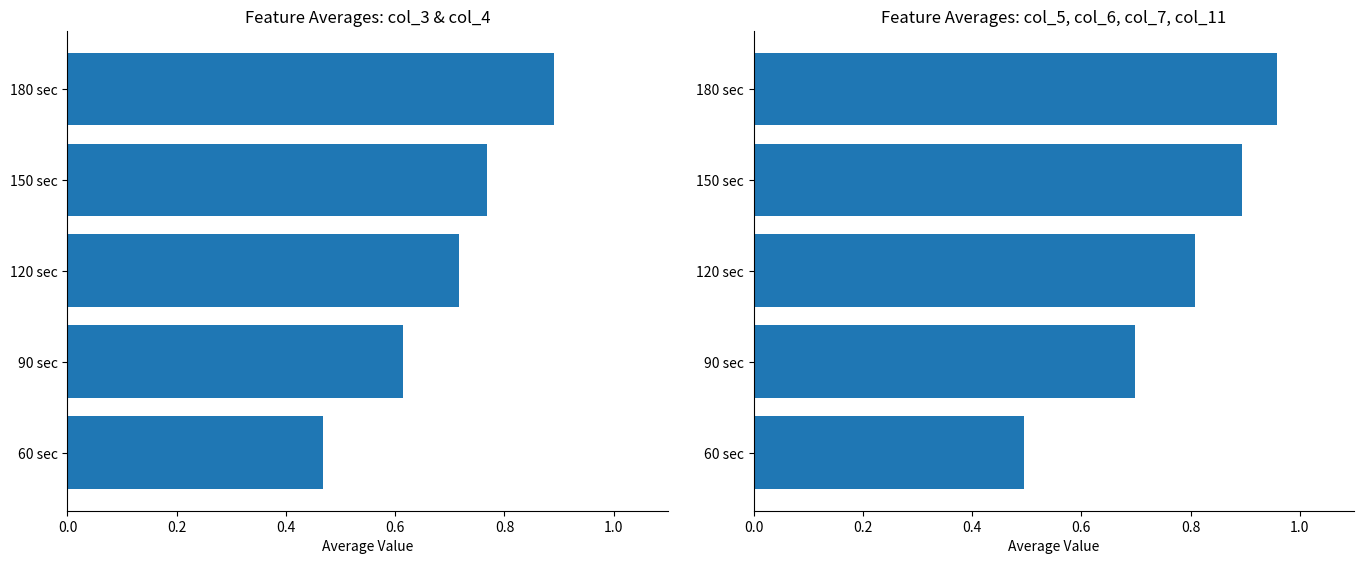

How many bars are there in total?

10